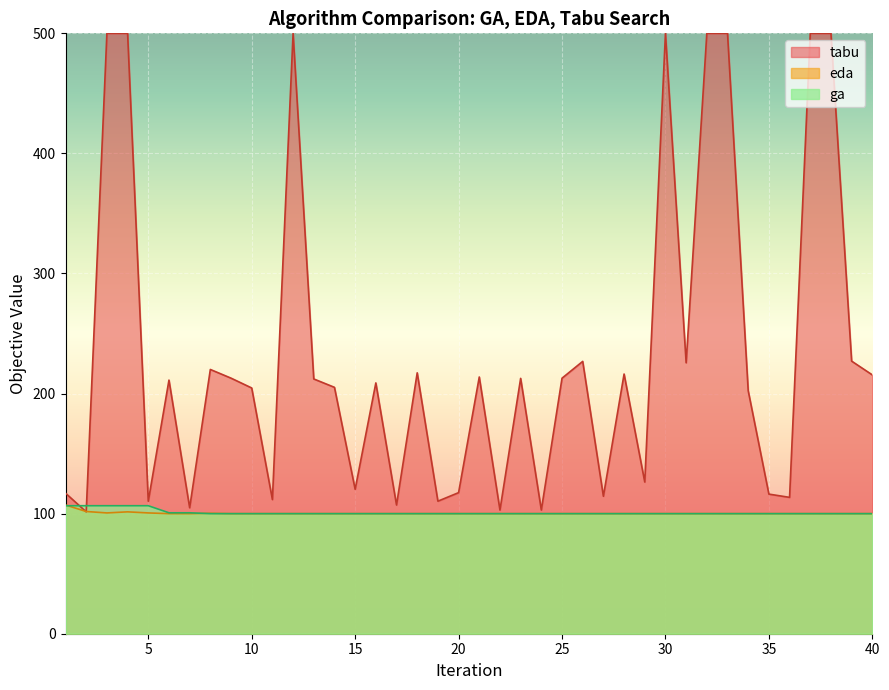

Which series changed the most between 11 and 37?

ga